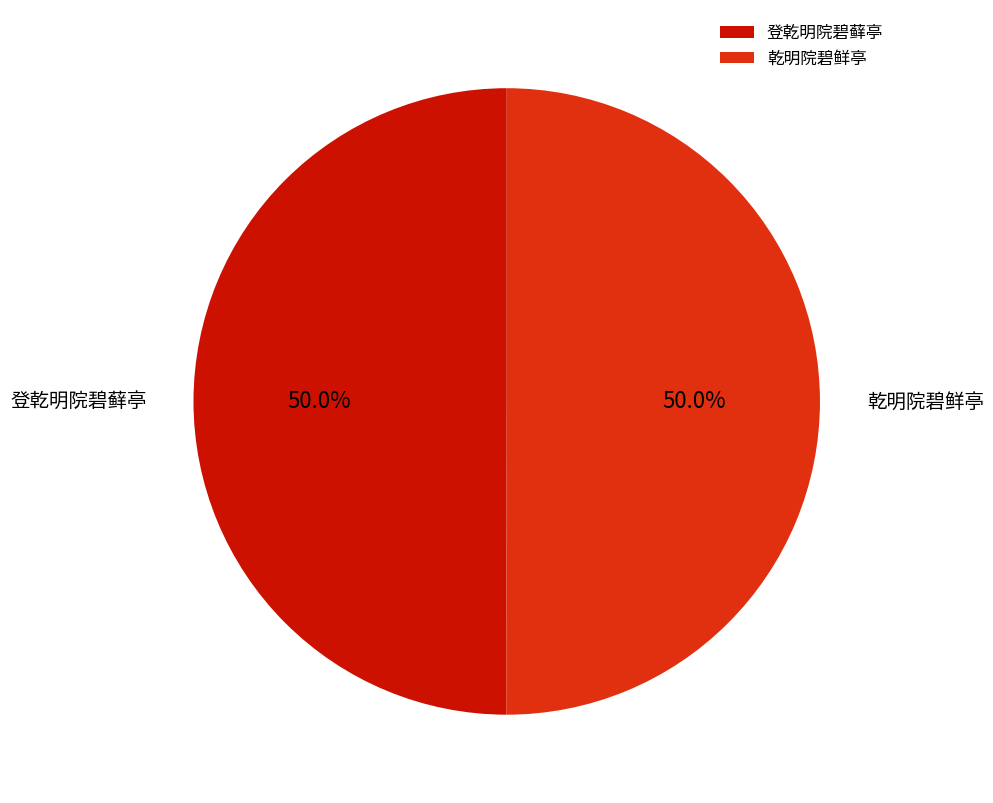

What portion of the pie excludes 登乾明院碧藓亭?

50.0%